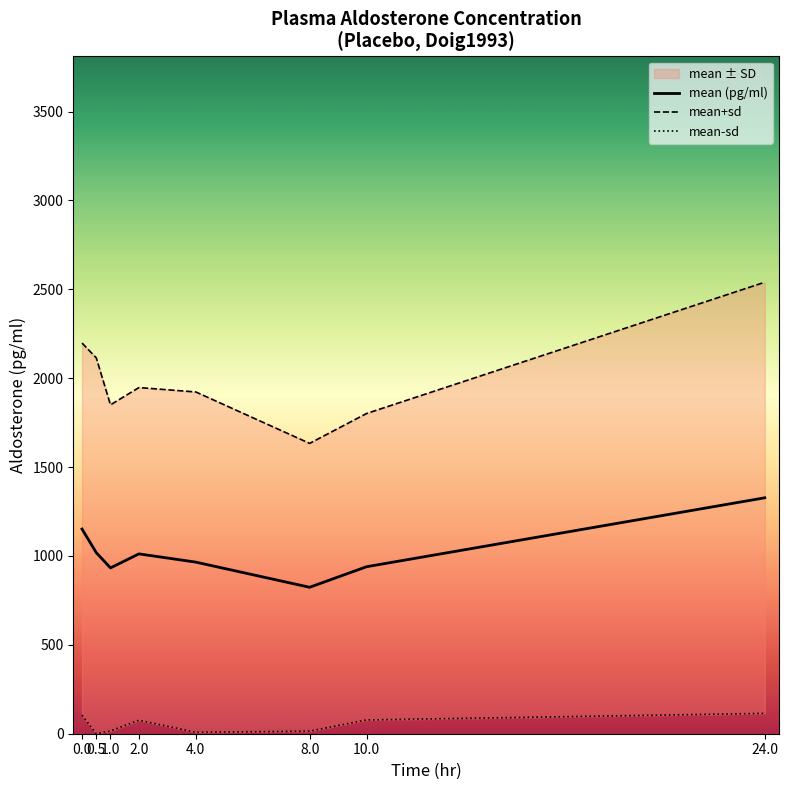

How many data points does each series have?

8